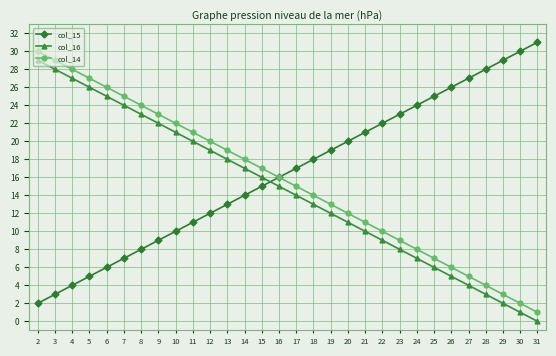

Does the chart have visible grid lines?

Yes